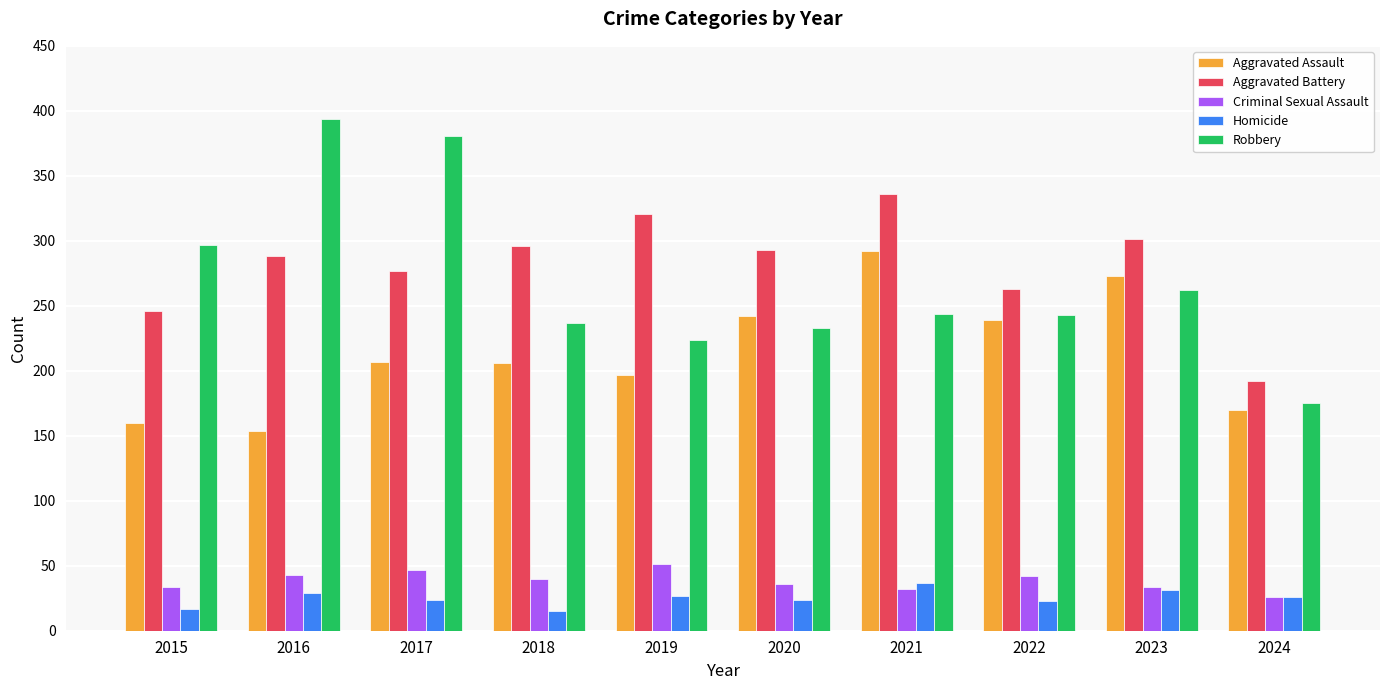

Which series has the widest spread of values?

Robbery